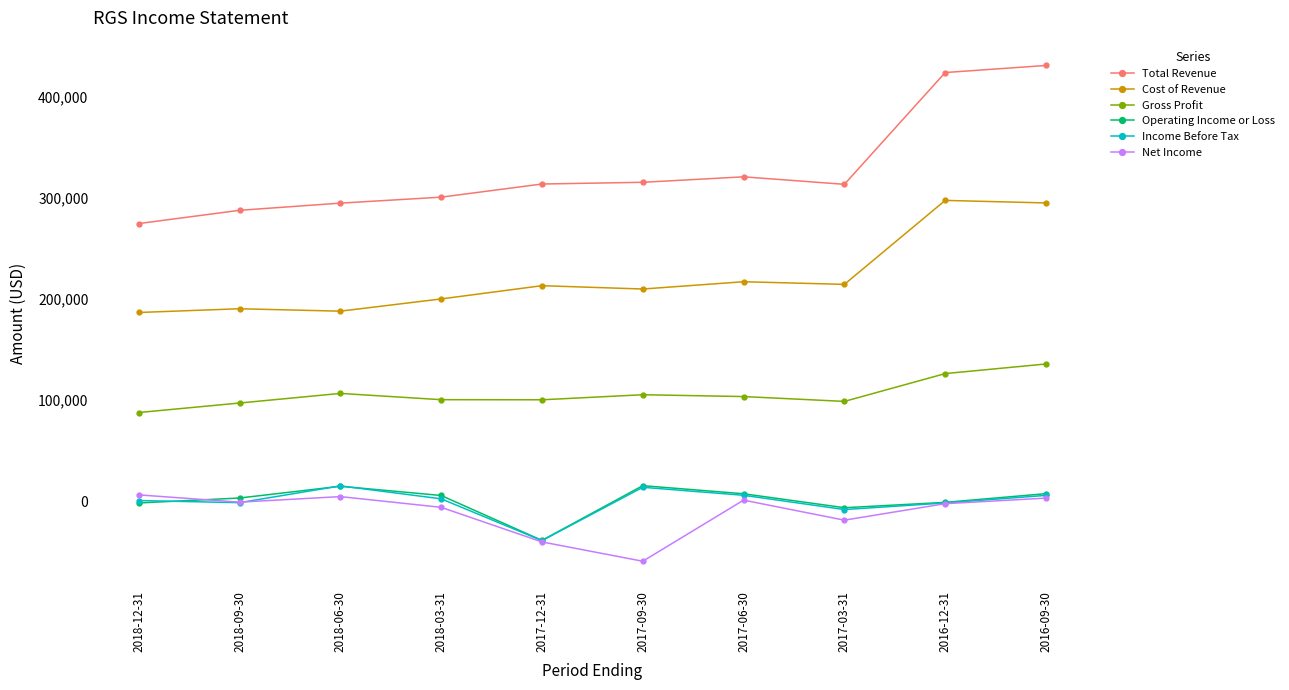

How many lines are shown in the chart?

6